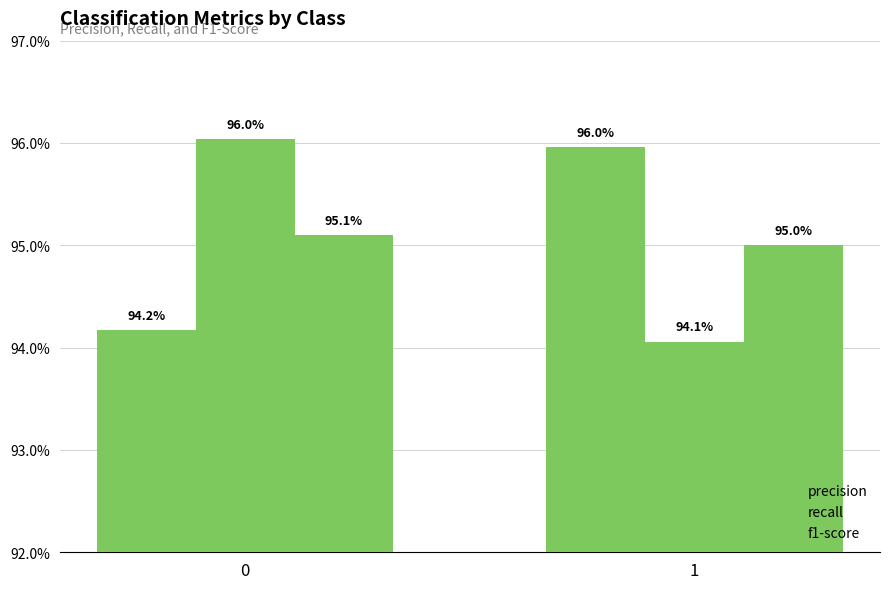

Are the bars grouped side by side (vs. stacked)?

Yes